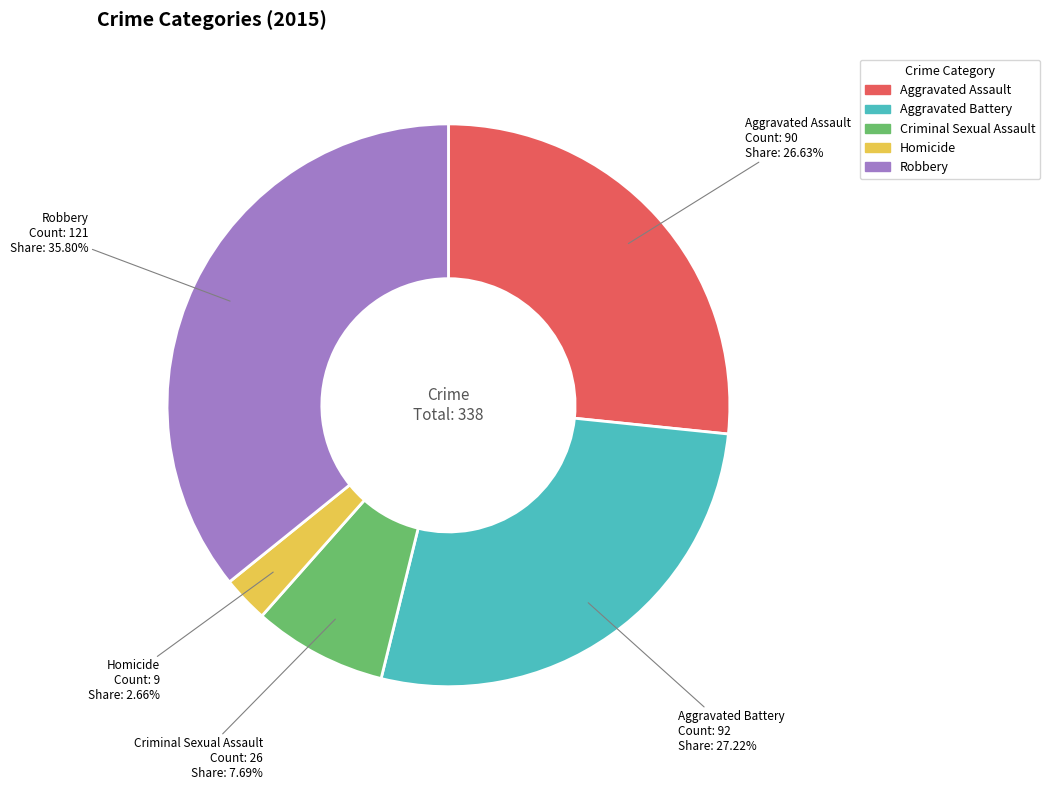

To the nearest percent, what percentage of the pie is Homicide?

3%